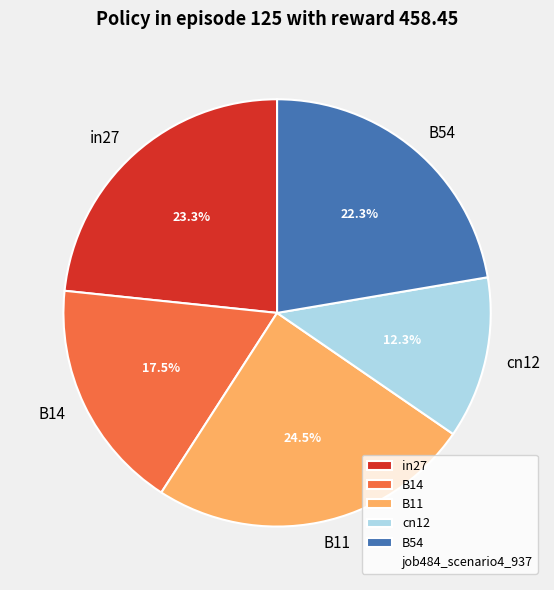

How many slices are in this pie chart?

5